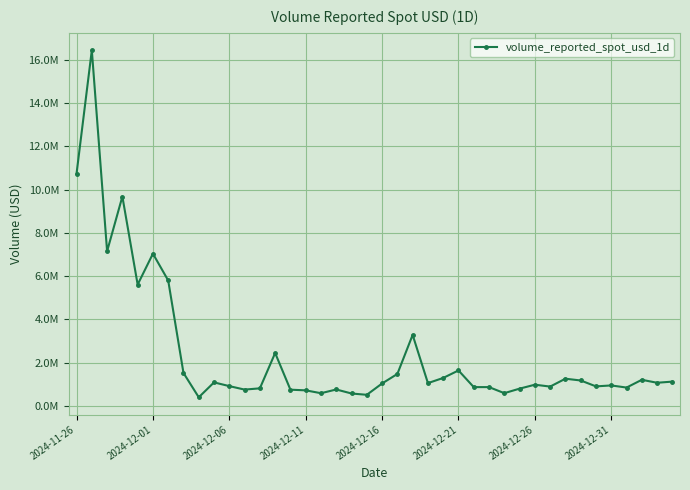

Is this an area chart (filled region under the line)?

No